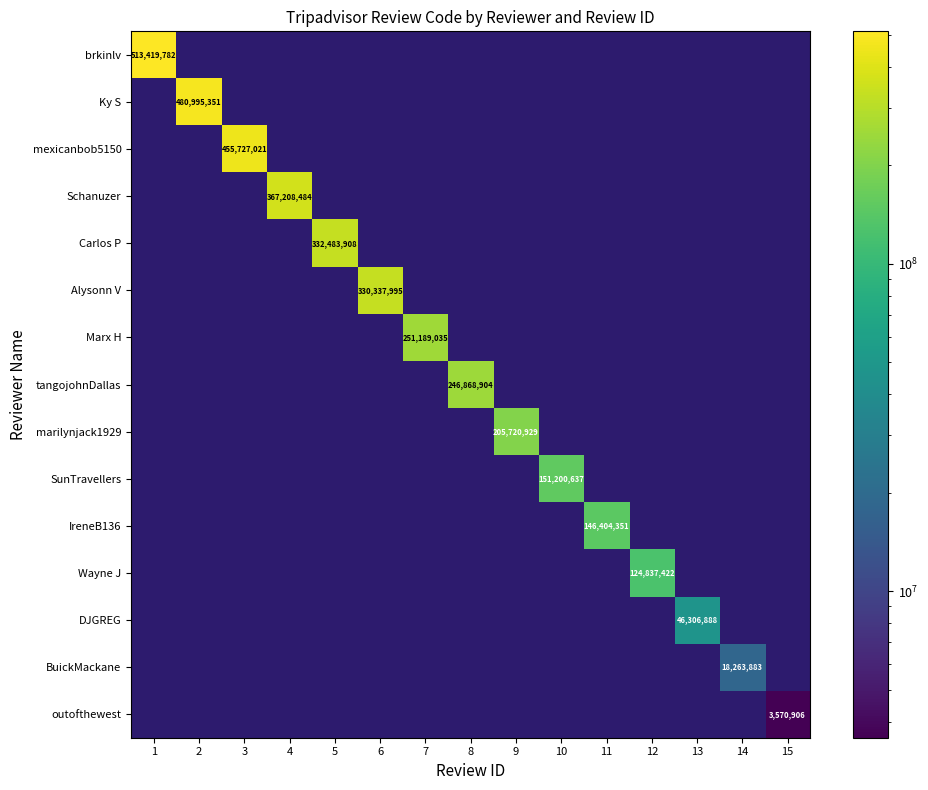

Is the value of tangojohnDallas at 7 greater than the value of brkinlv at 8?

No